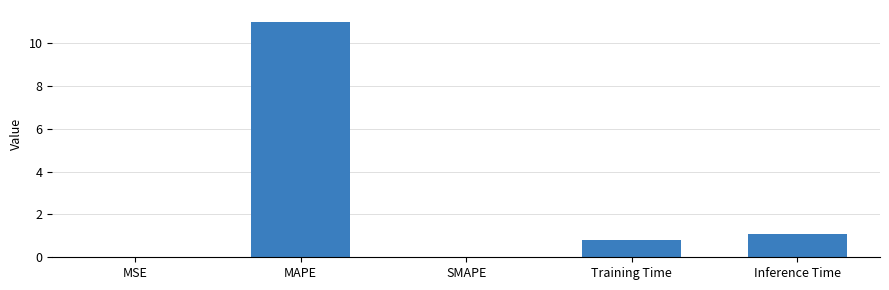

What is the sum of all values?

12.9